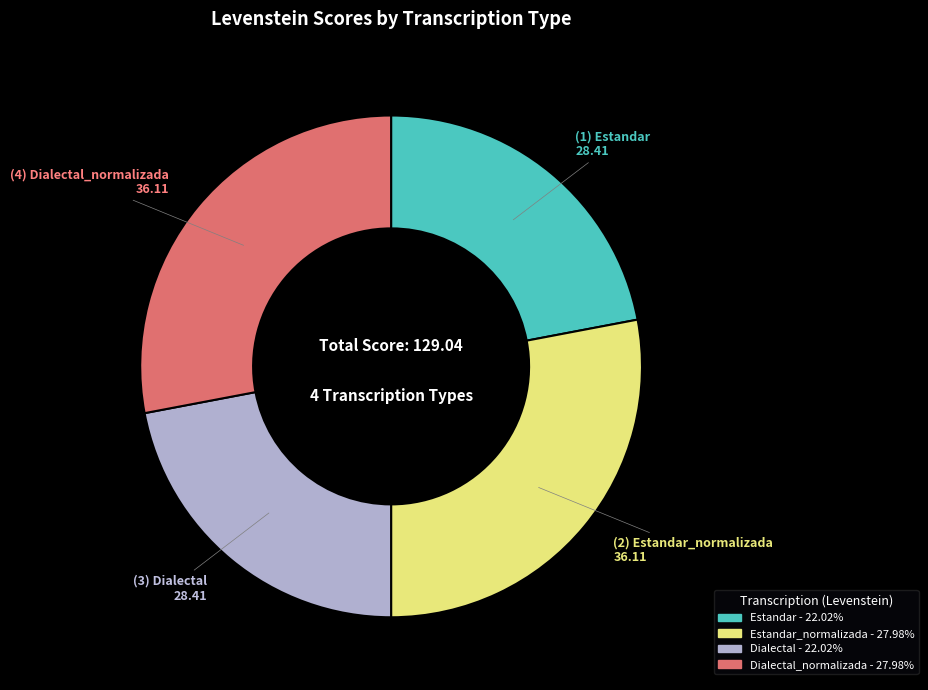

Is there a majority slice in this chart?

No